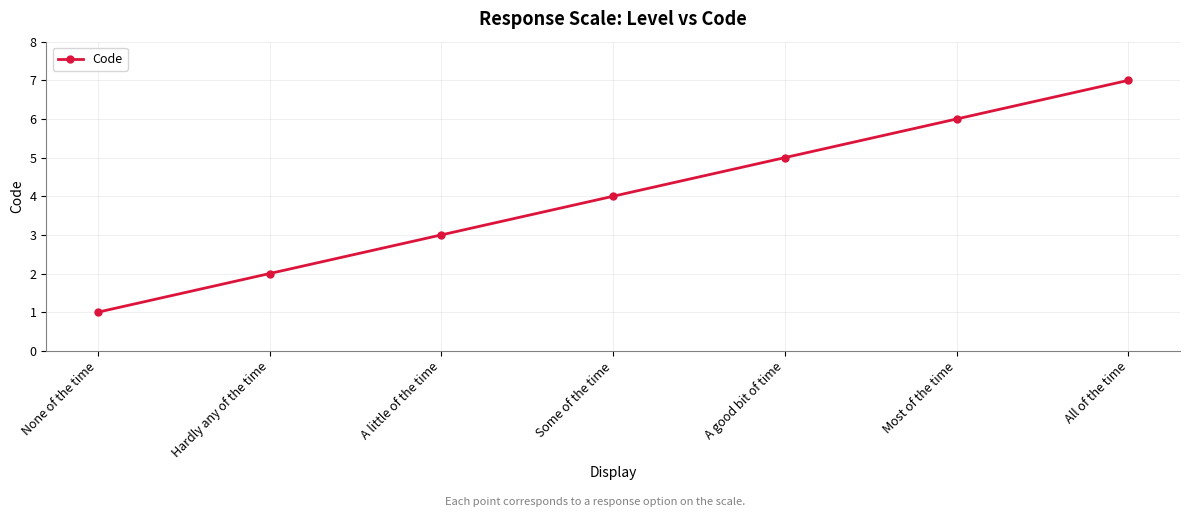

How many lines are shown in the chart?

1